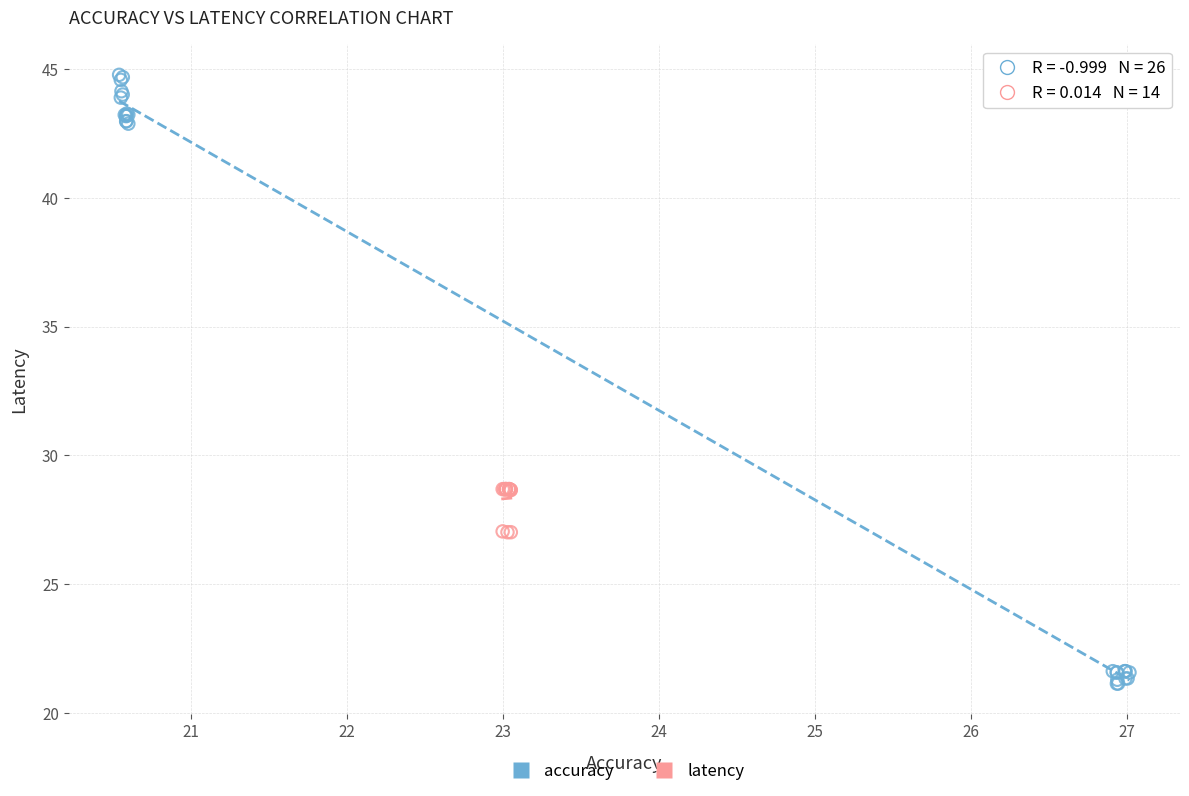

Which series contains the lowest Y value?

accuracy